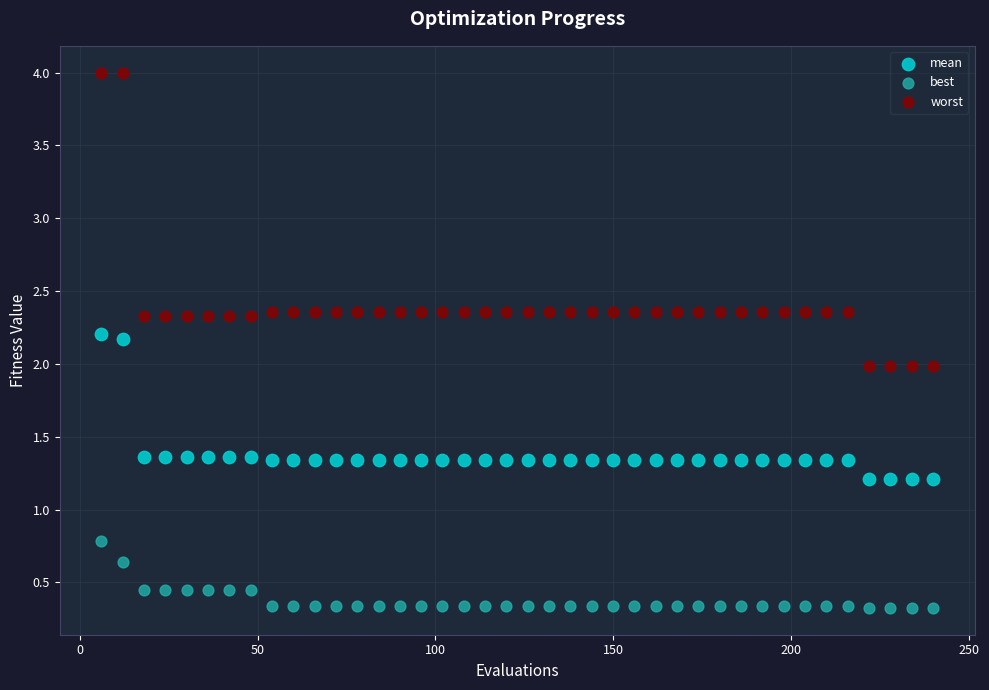

Which series reaches the minimum Y coordinate?

best